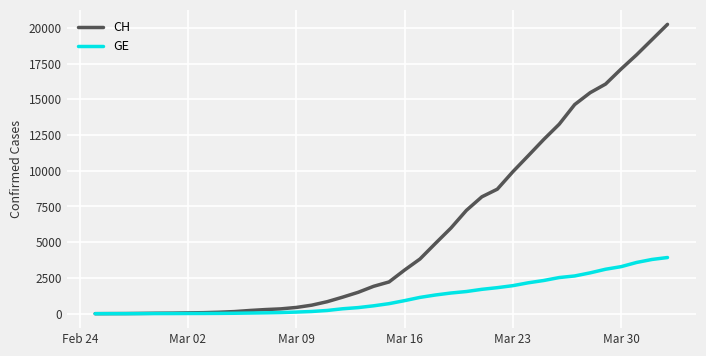

Which series has the widest spread of values?

CH